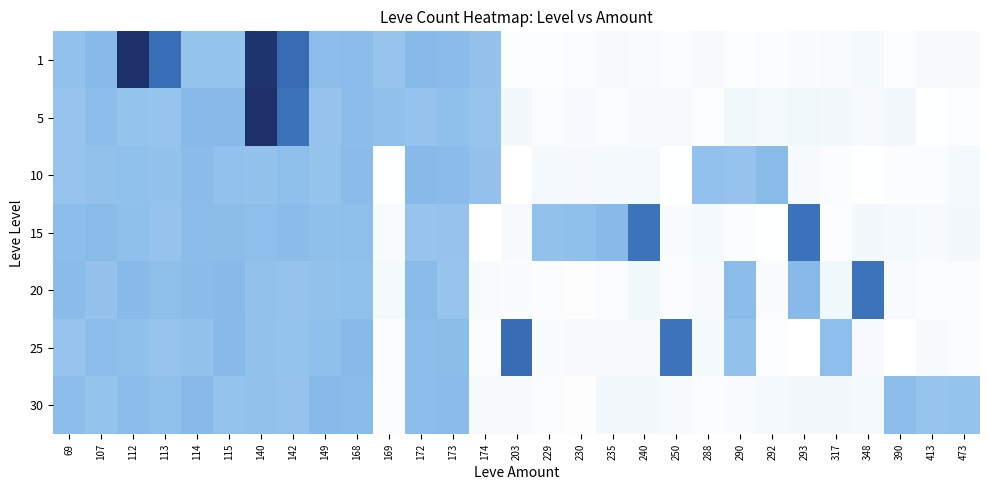

Which series has the largest total across all categories?

1